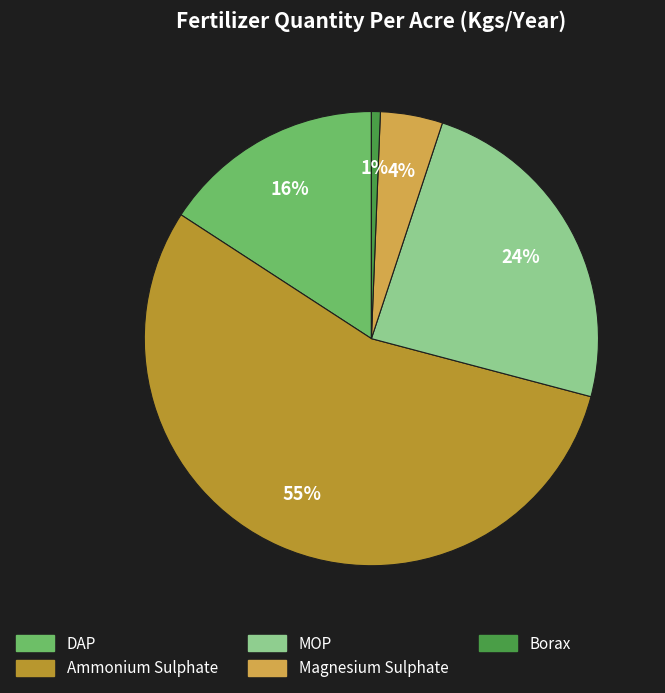

Approximately how many times larger is the value at MOP compared to Ammonium Sulphate?

0.4